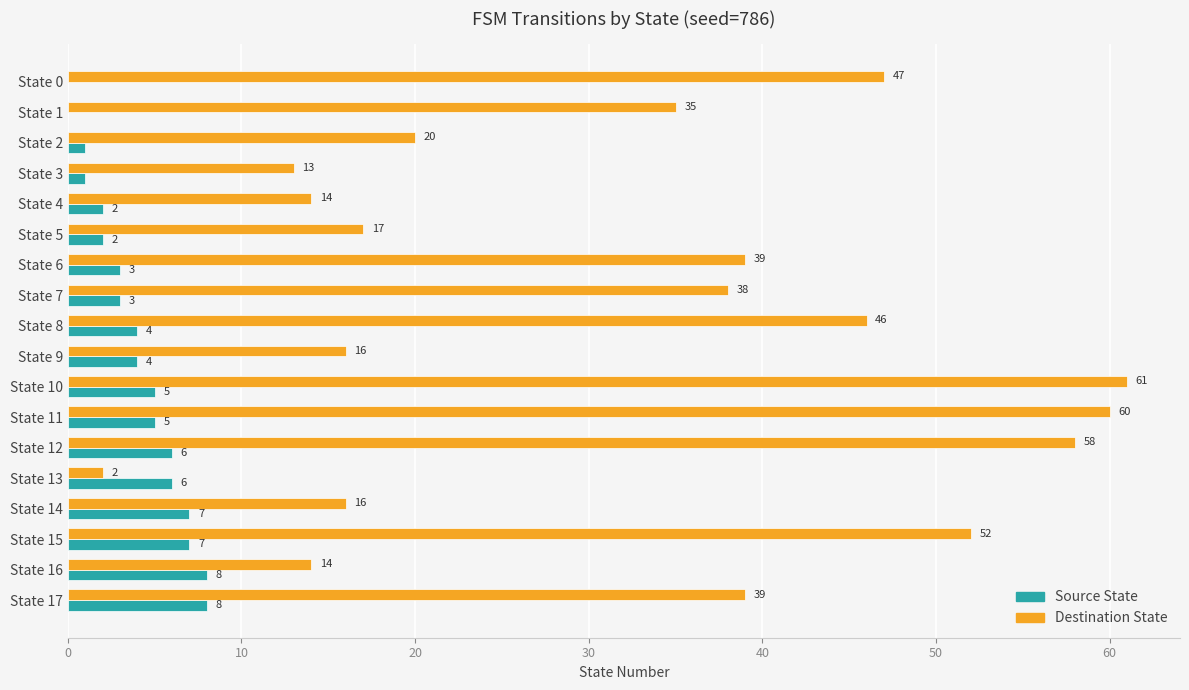

Which series has the largest total across all categories?

Destination State